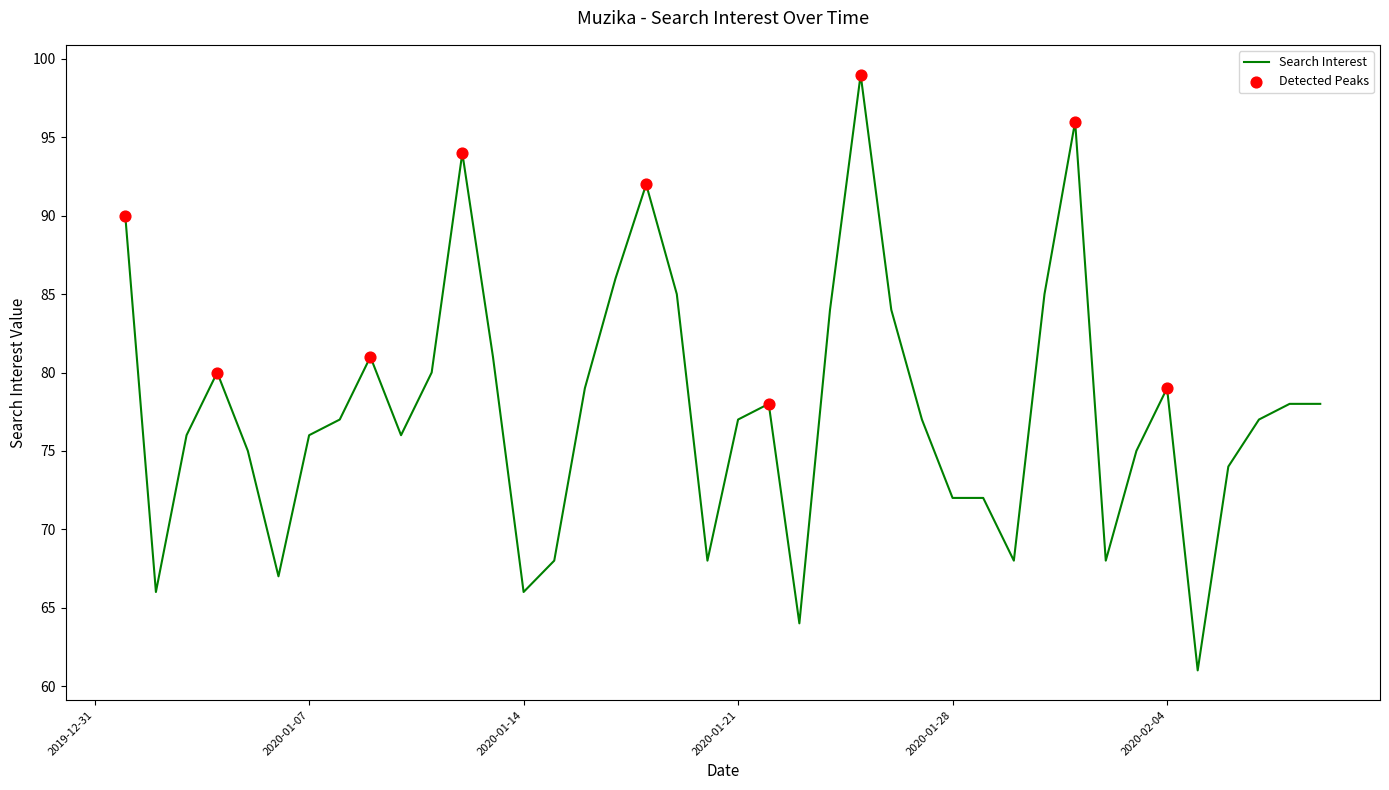

What is the smallest value displayed?

61